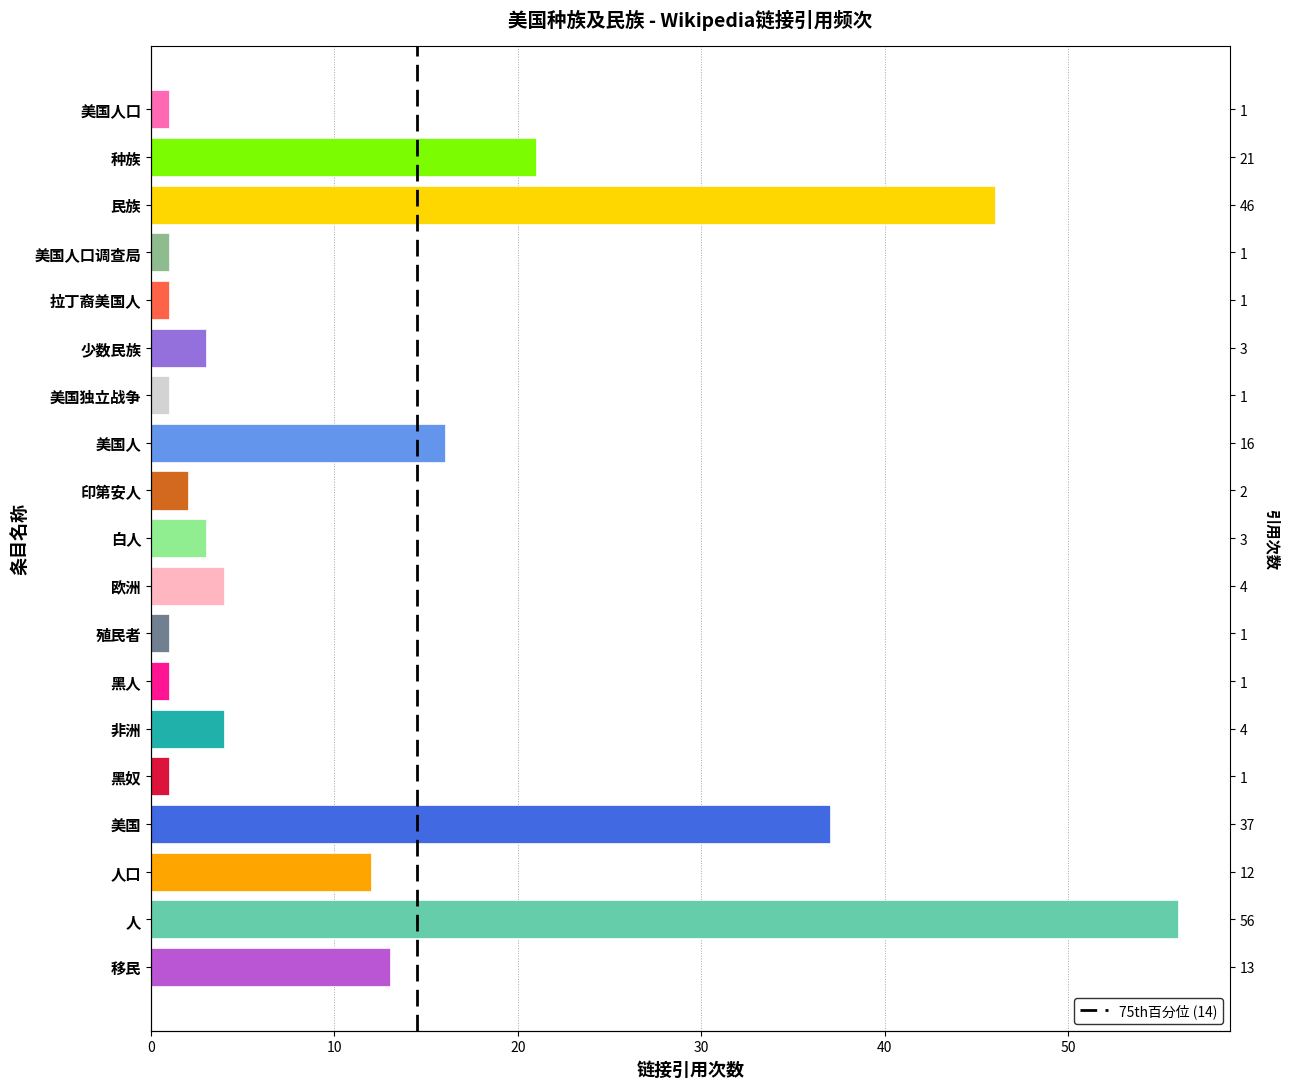

Between 少数民族 and 人口, which is larger?

人口